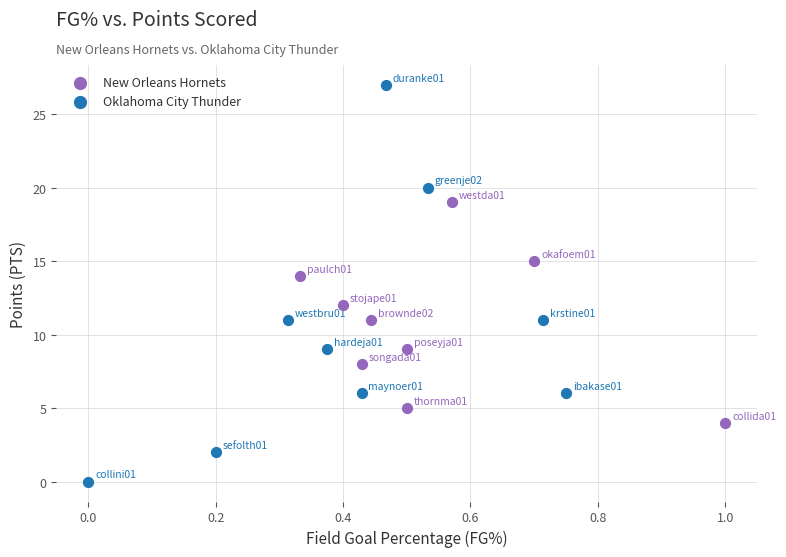

Which series has the widest spread of Y values?

Oklahoma City Thunder